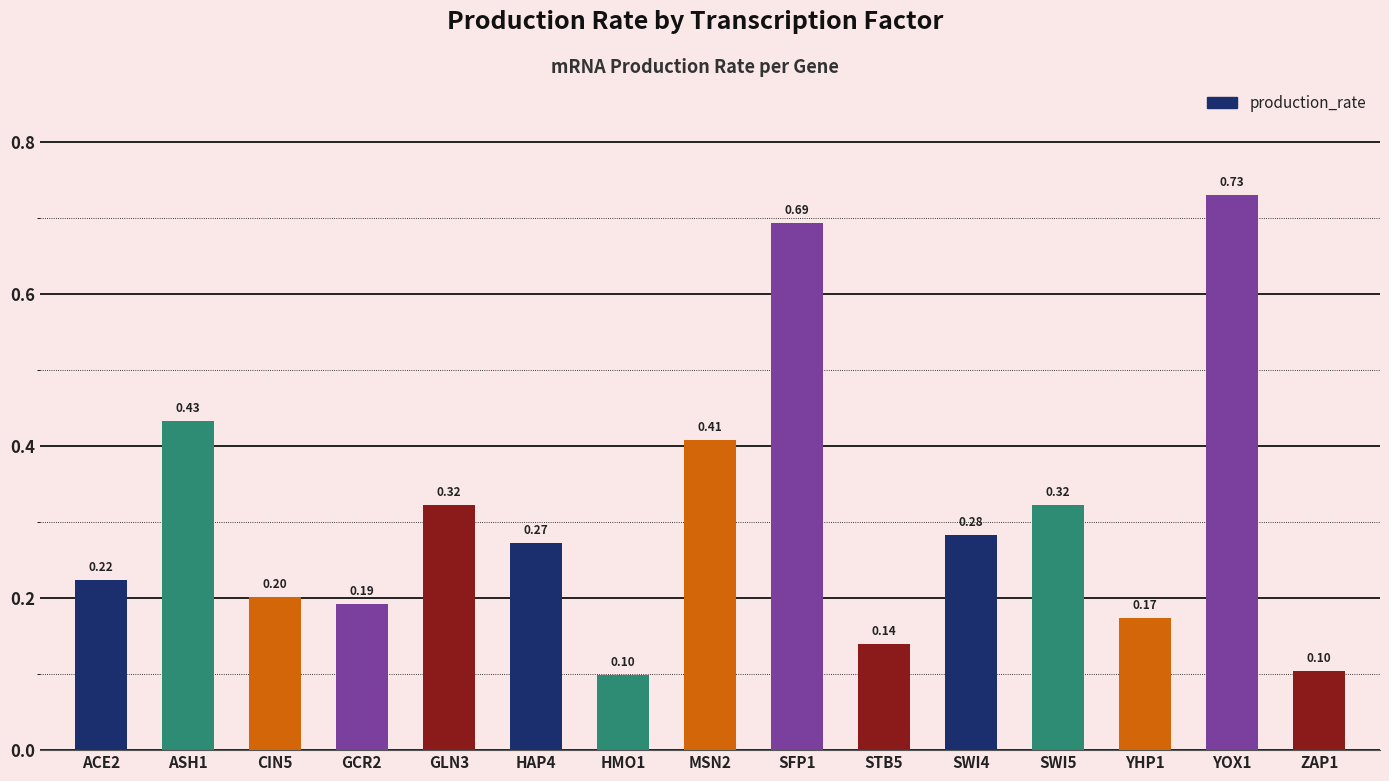

Between ZAP1 and STB5, which is larger?

STB5